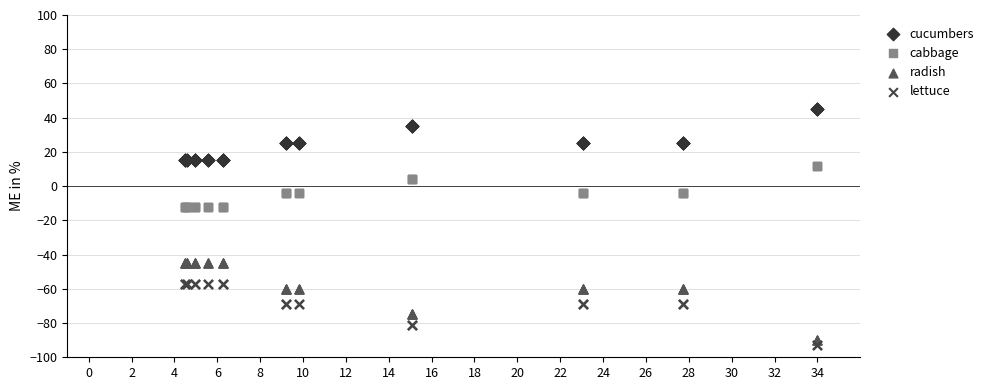

What are all the series names shown in the legend?

cucumbers, cabbage, radish, lettuce